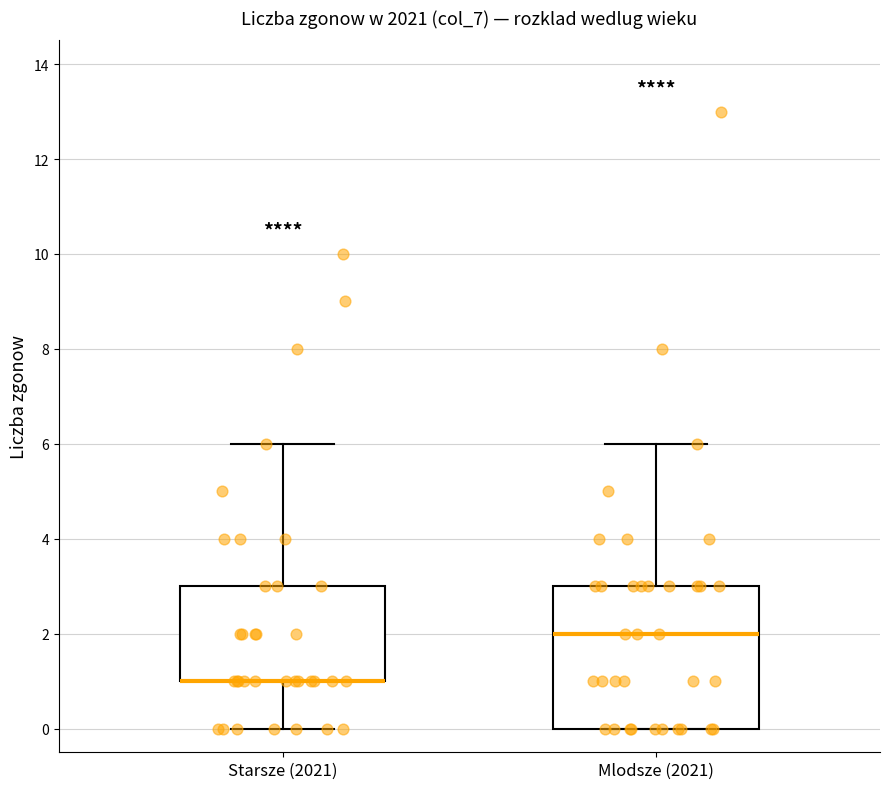

Reading left to right, transcribe this box plot: for each box, give where its median line is, the range the box spans, and where its two whiskers end, as read against the y-axis. The values are not printed on the chart, so give them approximately, as read against the axis.

Starsze (2021): median 1 (drawn on the box's lower edge), box 1 to 3, whiskers 0 to 6
Mlodsze (2021): median 2, box 0 to 3, whiskers 0 to 6